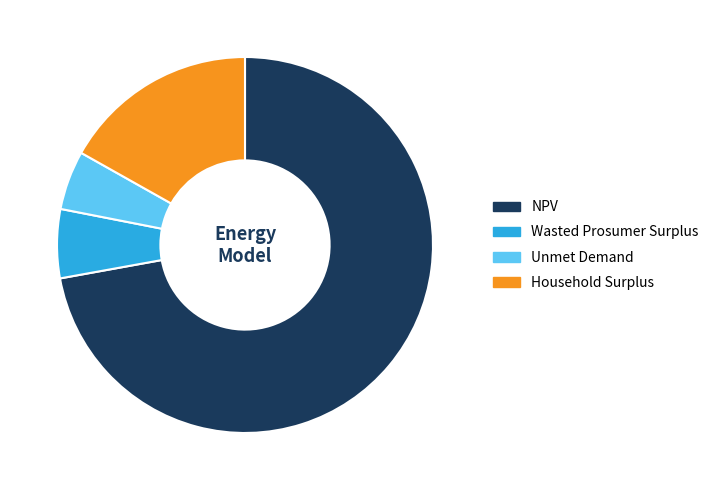

Which category has the biggest portion of the pie?

NPV